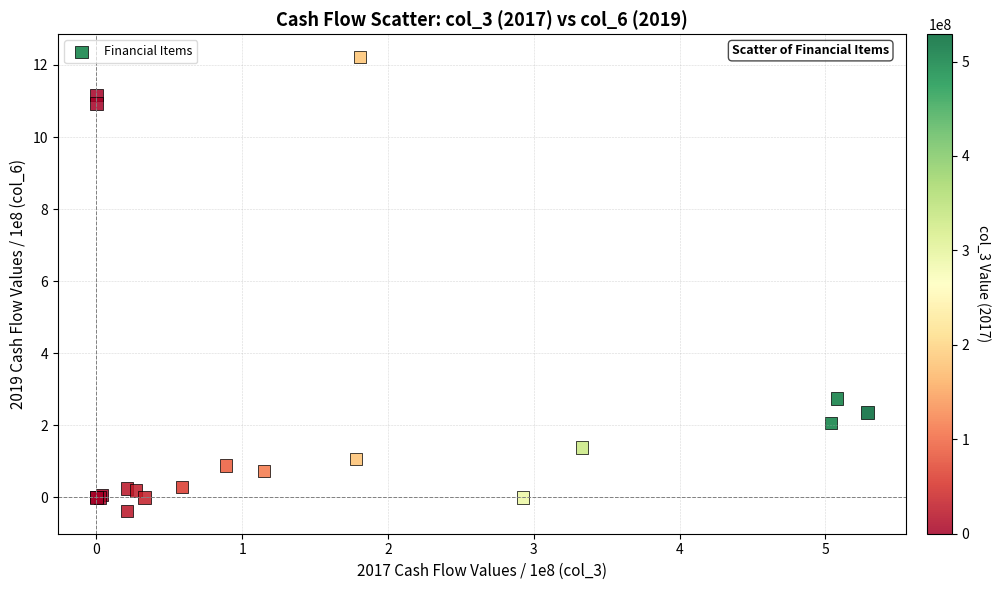

What Y value in the scatter plot is closest to 5?

2.7